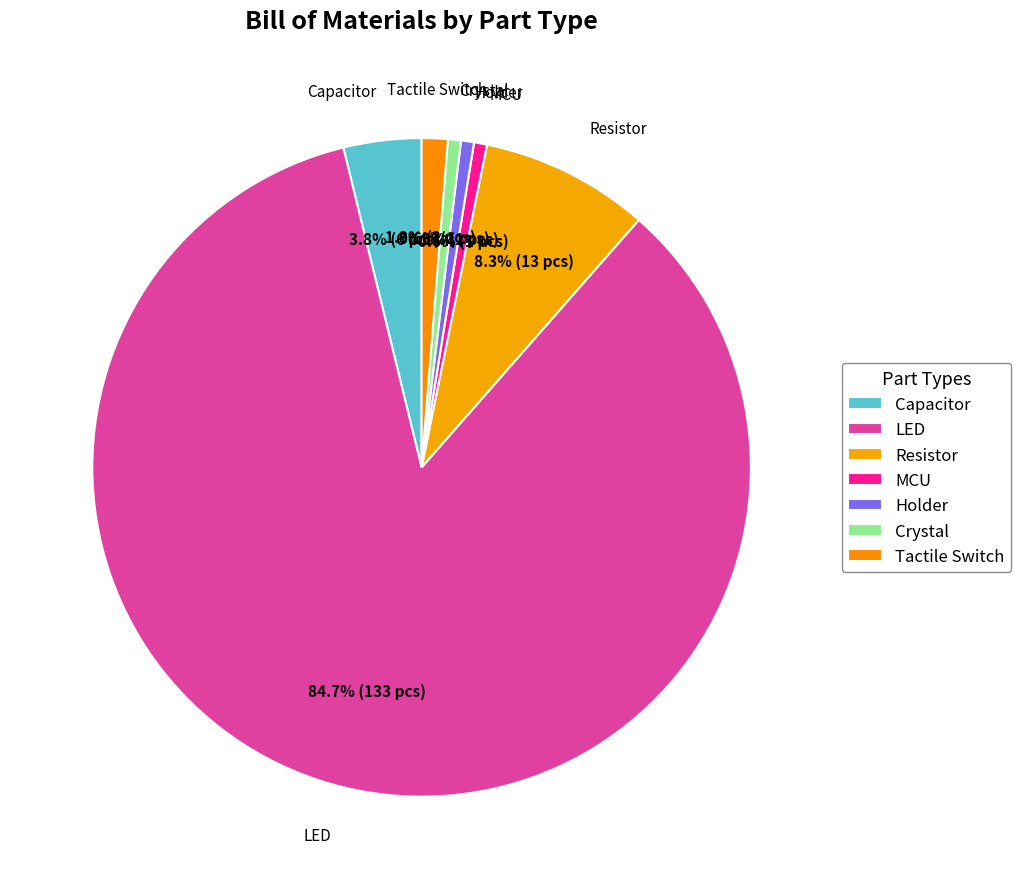

To the nearest percent, what percentage of the pie is Crystal?

1%